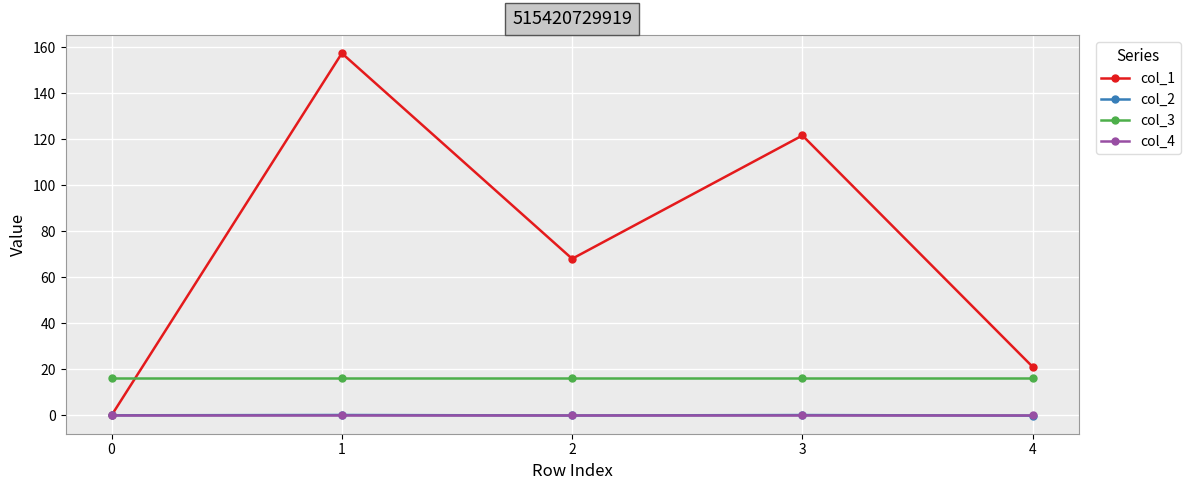

In col_1, how many points are lower than both neighbors (excluding endpoints)?

1